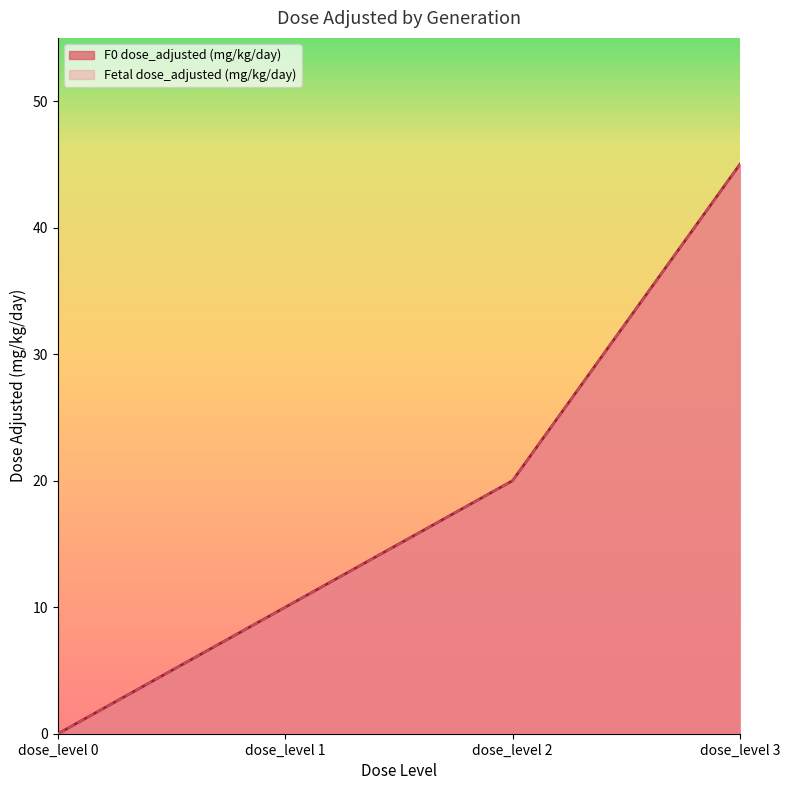

Is it true that F0 dose_adjusted (mg/kg/day) equals 11 at dose_level 2?

False